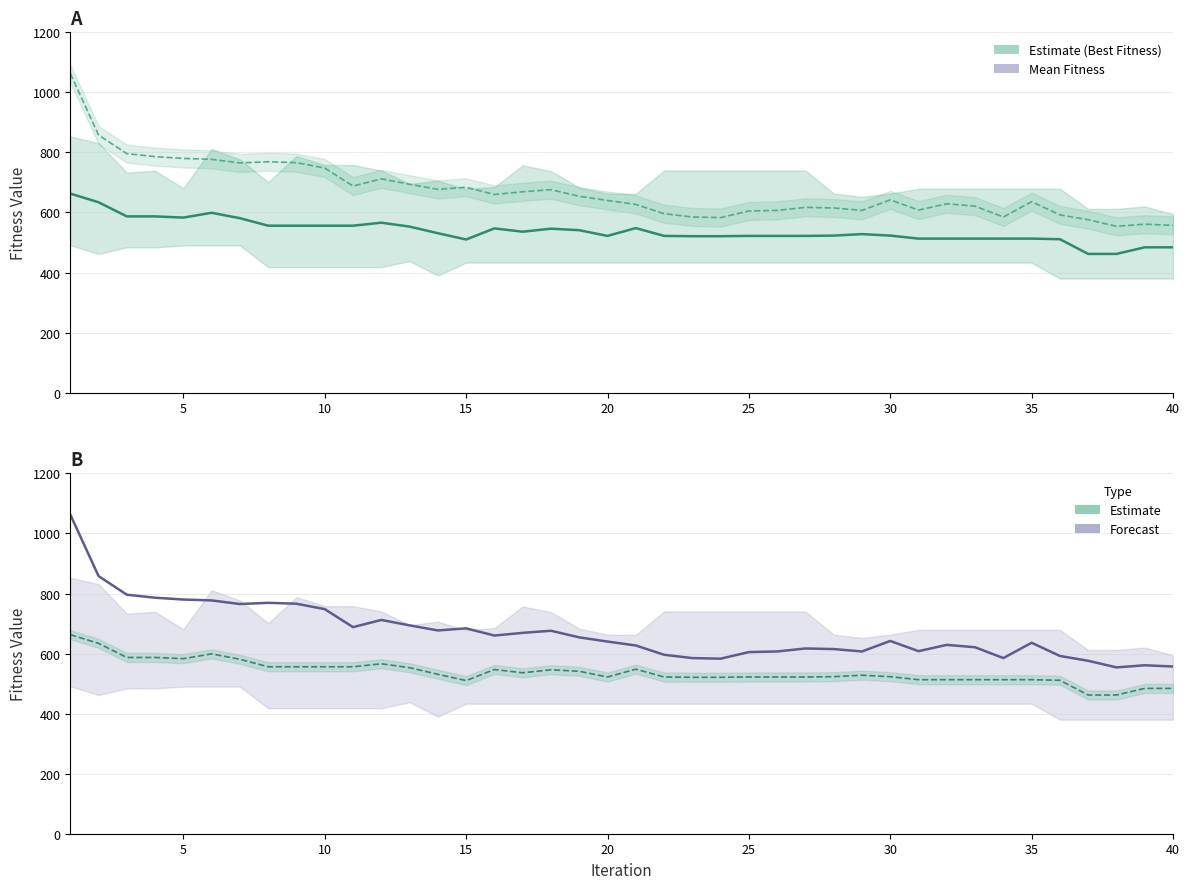

What is the greatest value displayed?

1063